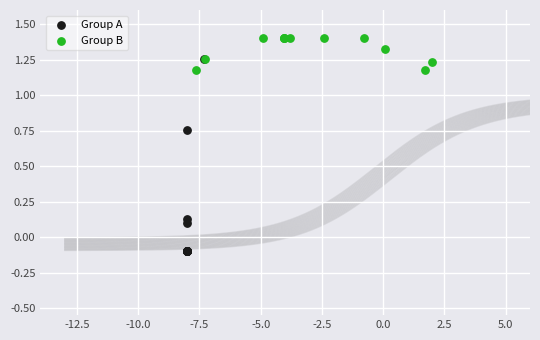

Which series has the largest Y range (max minus min)?

Group A